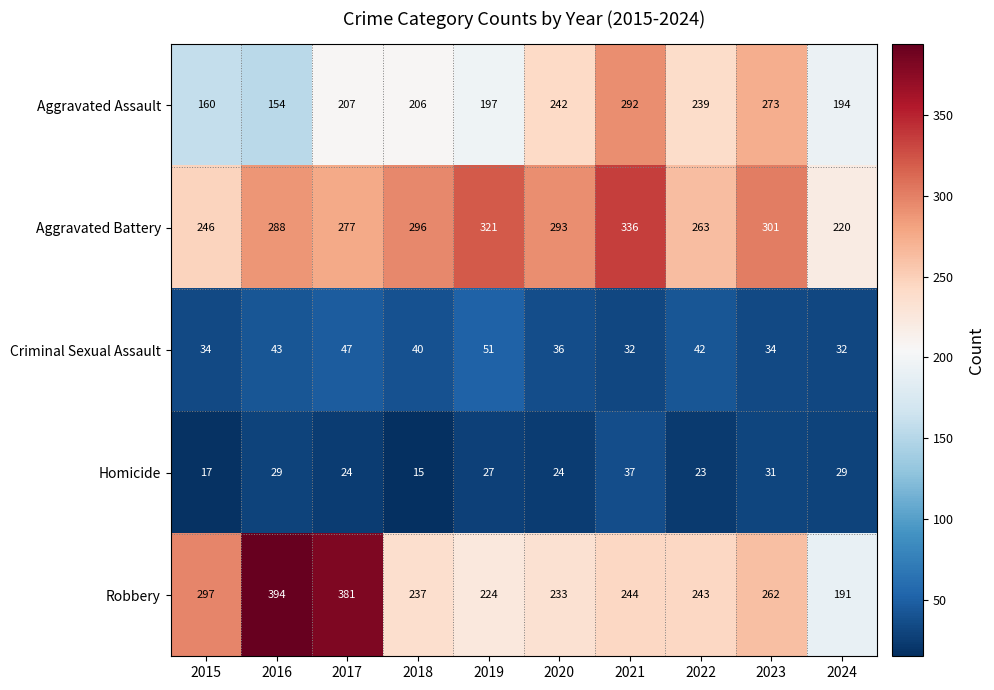

How many categories are shown in the chart?

10